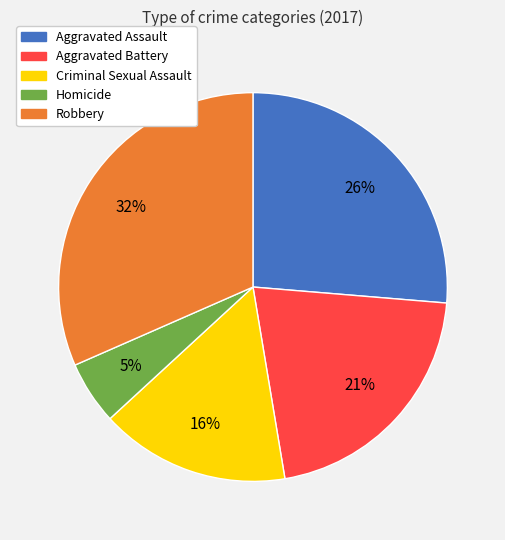

What is the ratio of the value at Robbery to the value at Criminal Sexual Assault?

2.0